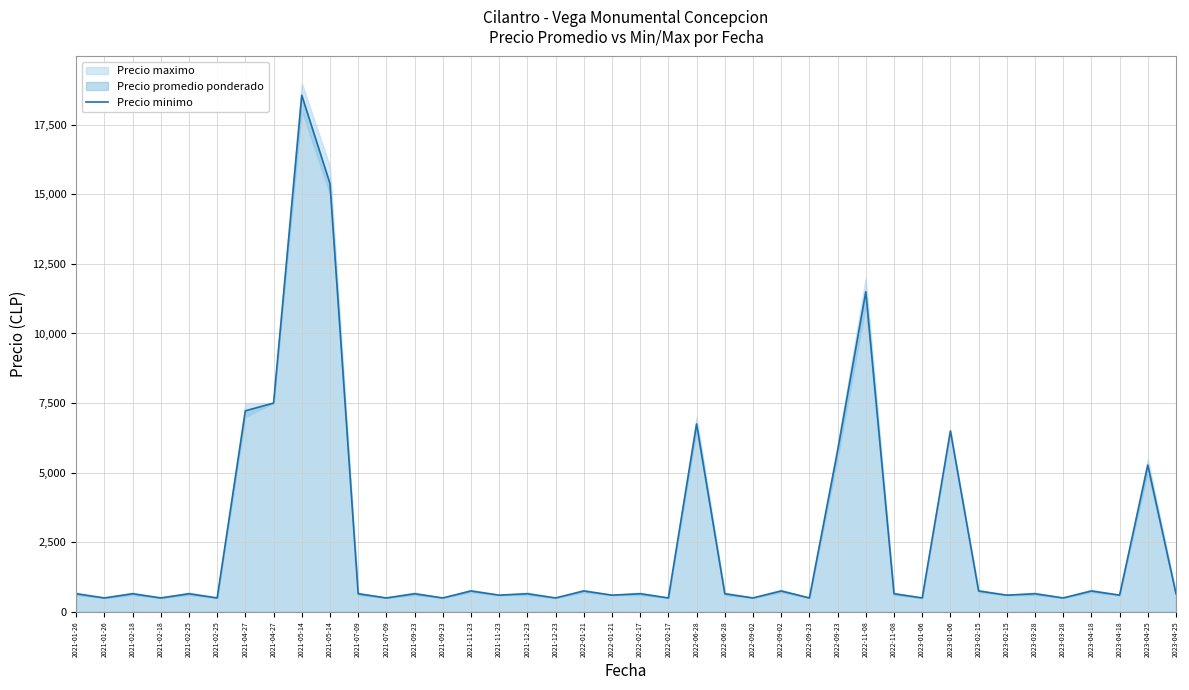

What is the sum of all values?

103272